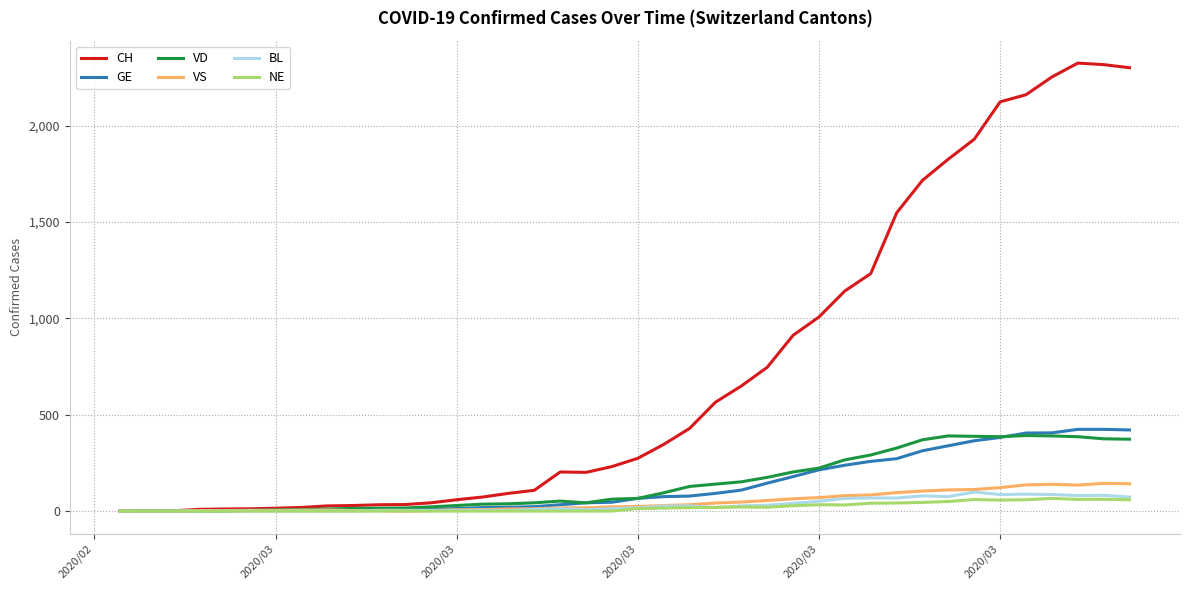

Which series has the widest spread of values?

CH